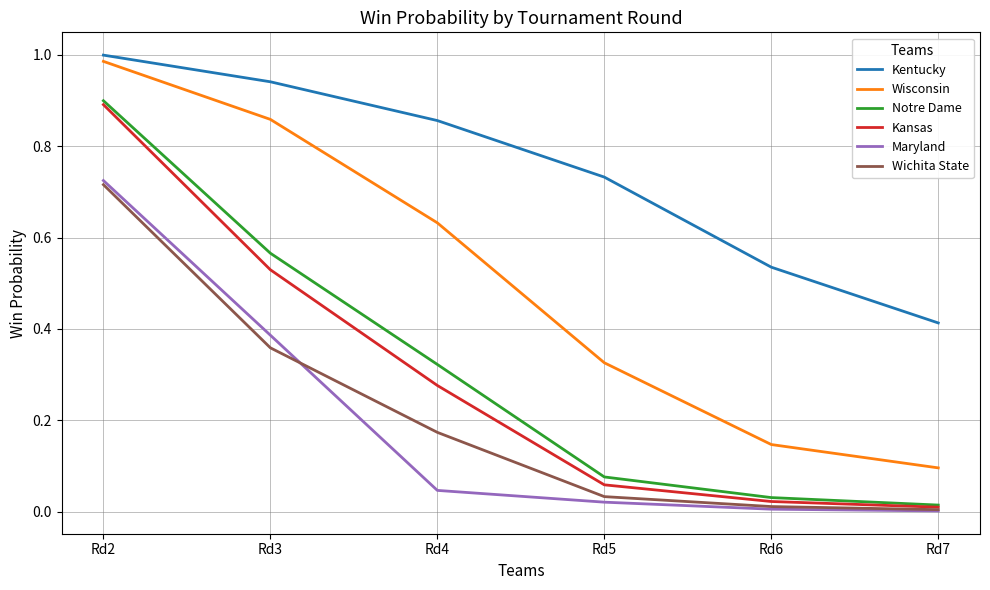

Which category has the highest value in the Maryland series?

Rd2